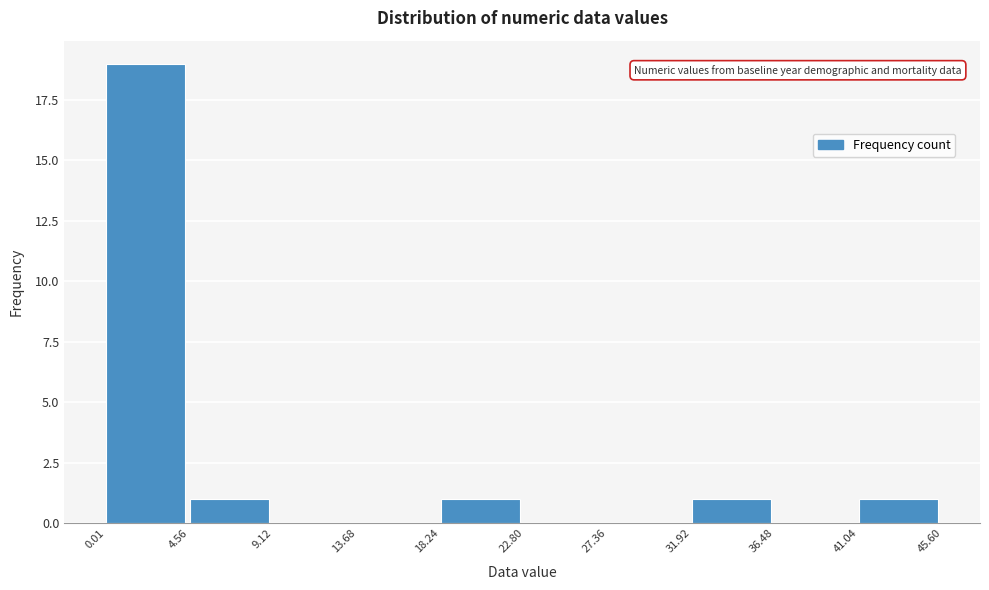

Reading left to right, list every bar in this chart as the range it spans on the x-axis followed by its height. The values are not printed on the chart, so give them approximately, as read against the axis.

0.01 to 4.56: 19
4.56 to 9.12: 1
9.12 to 13.68: 0
13.68 to 18.24: 0
18.24 to 22.80: 1
22.80 to 27.36: 0
27.36 to 31.92: 0
31.92 to 36.48: 1
36.48 to 41.04: 0
41.04 to 45.60: 1